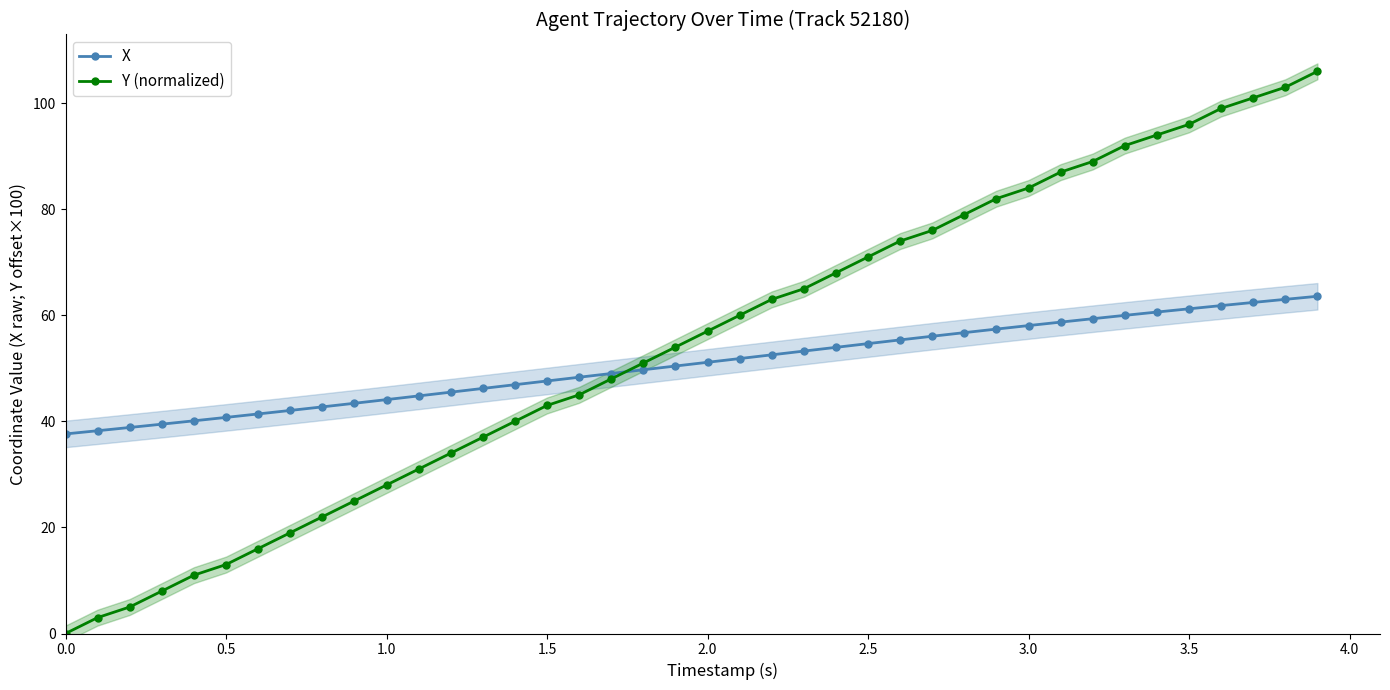

At which label does X first exceed 51?

2.0